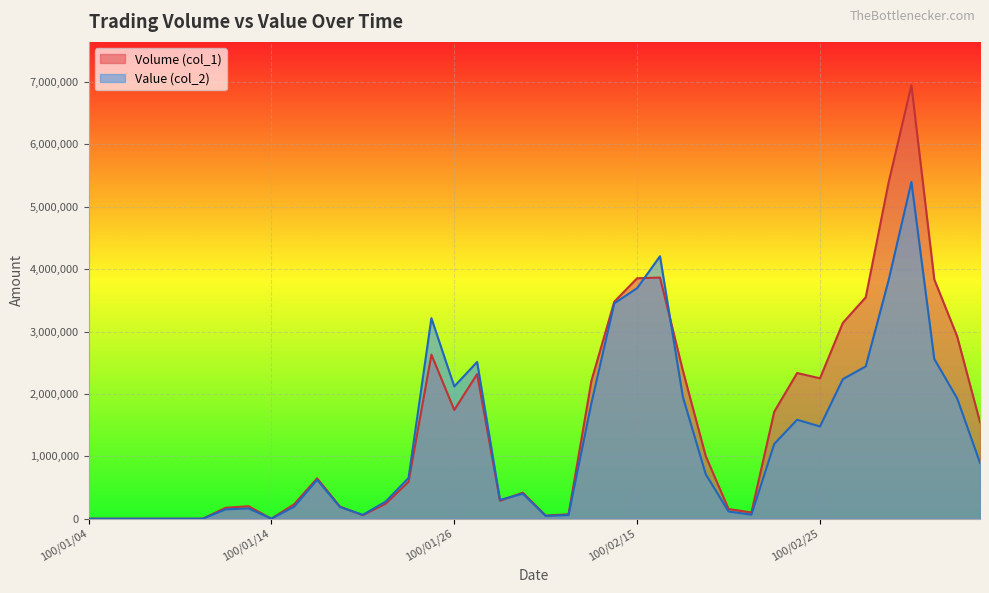

What is the total value across all series at 100/01/26?

3862530